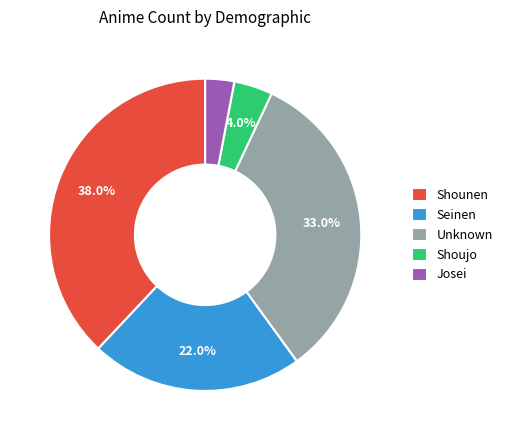

How many segments does this pie chart have?

5